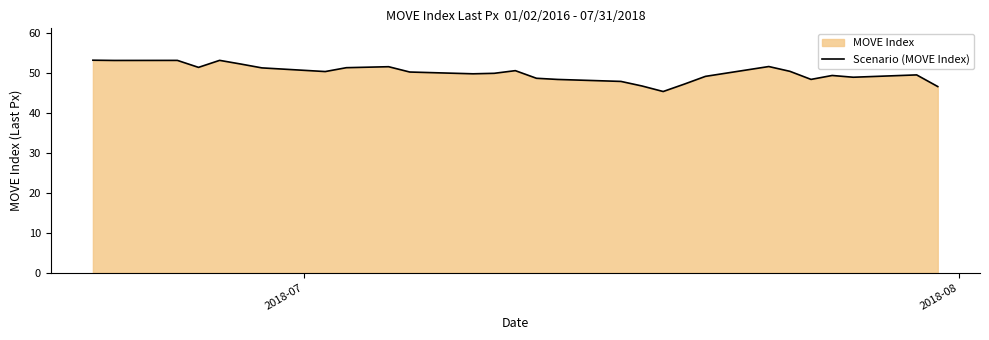

Does the chart have visible grid lines?

No